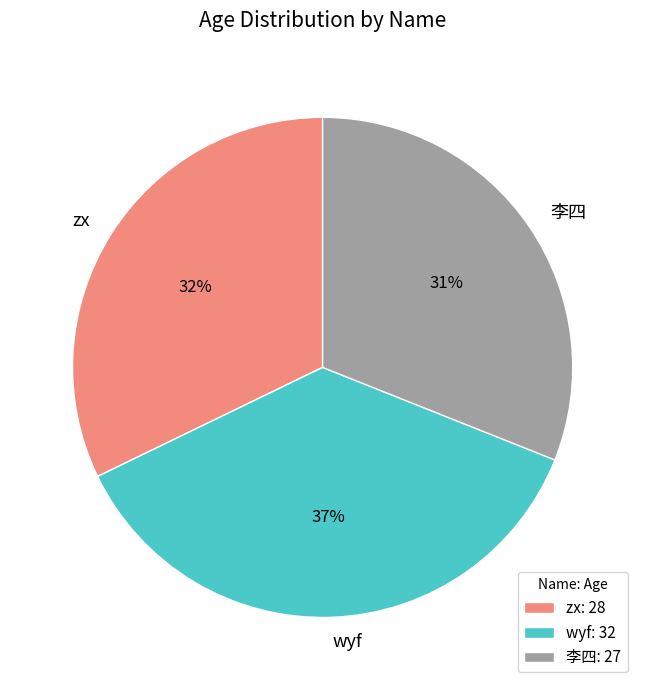

What percentage is the wyf slice, to the nearest percent?

37%